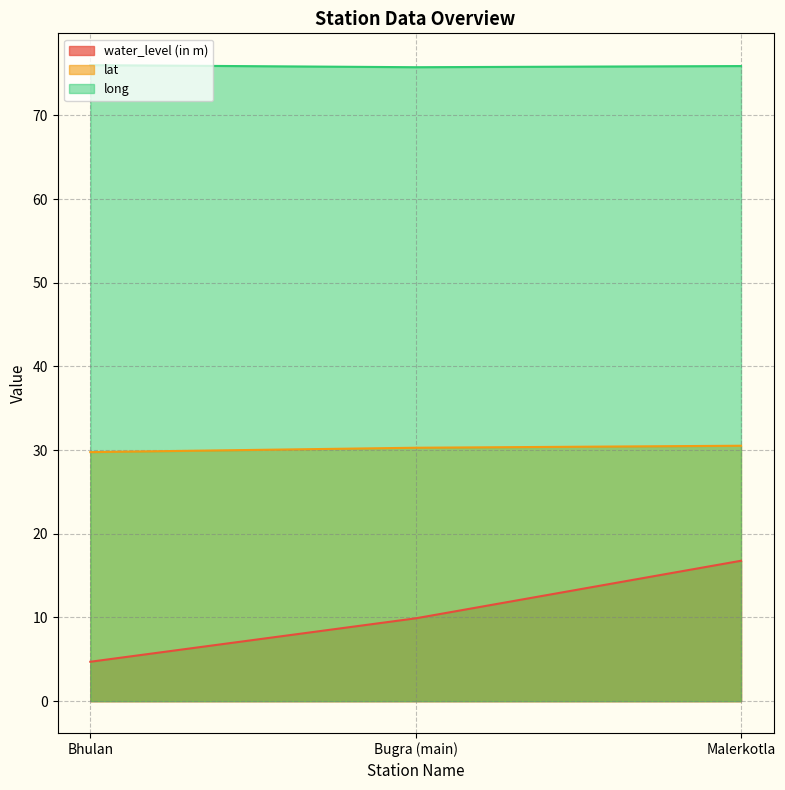

What is the label of the 2nd point from the right?

Bugra (main)